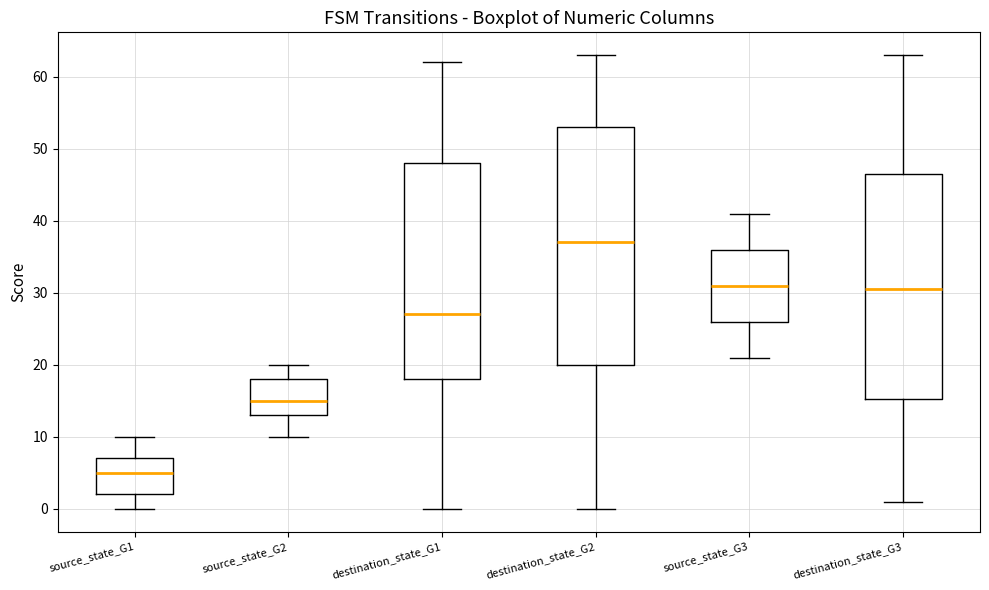

Where is the upper edge of the box for destination_state_G2 on the y-axis? The values are not printed on the chart, so give them approximately, as read against the axis.

53